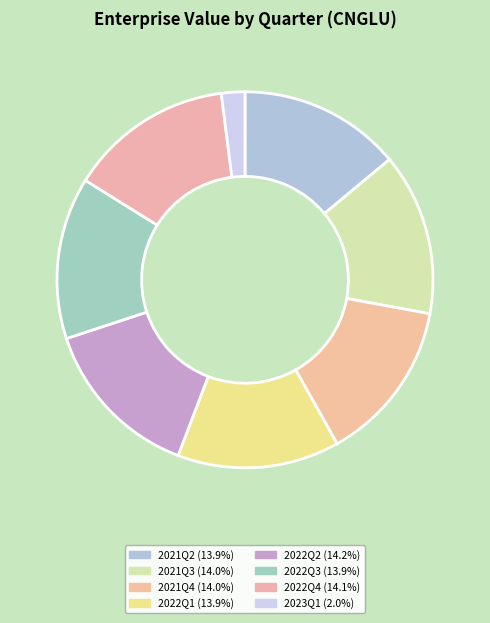

What percentage is the 2023Q1 slice, to the nearest percent?

2%